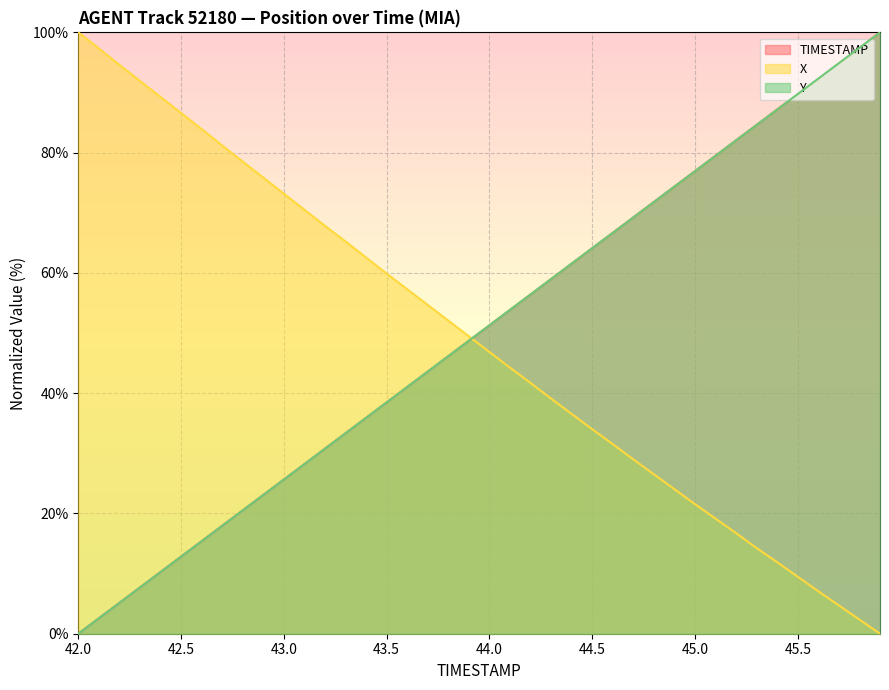

Between 42.4 and 44.1, which series saw the biggest shift?

X